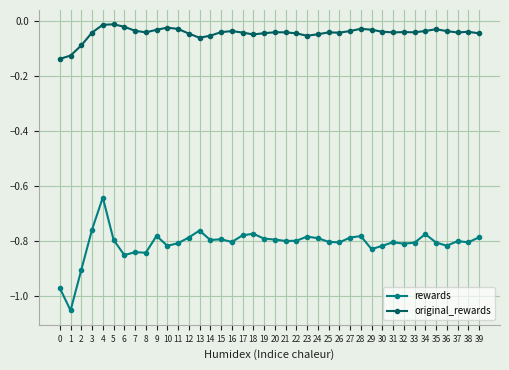

At which category does rewards reach its first local peak?

4